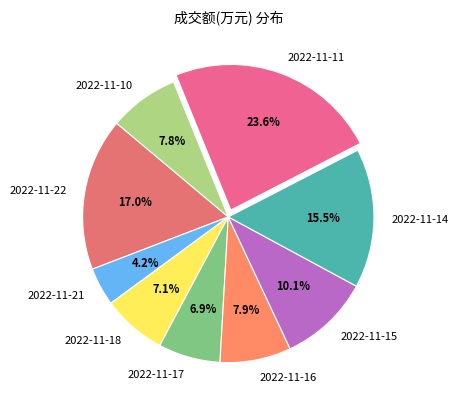

What is the ratio of the value at 2022-11-22 to the value at 2022-11-10?

2.2